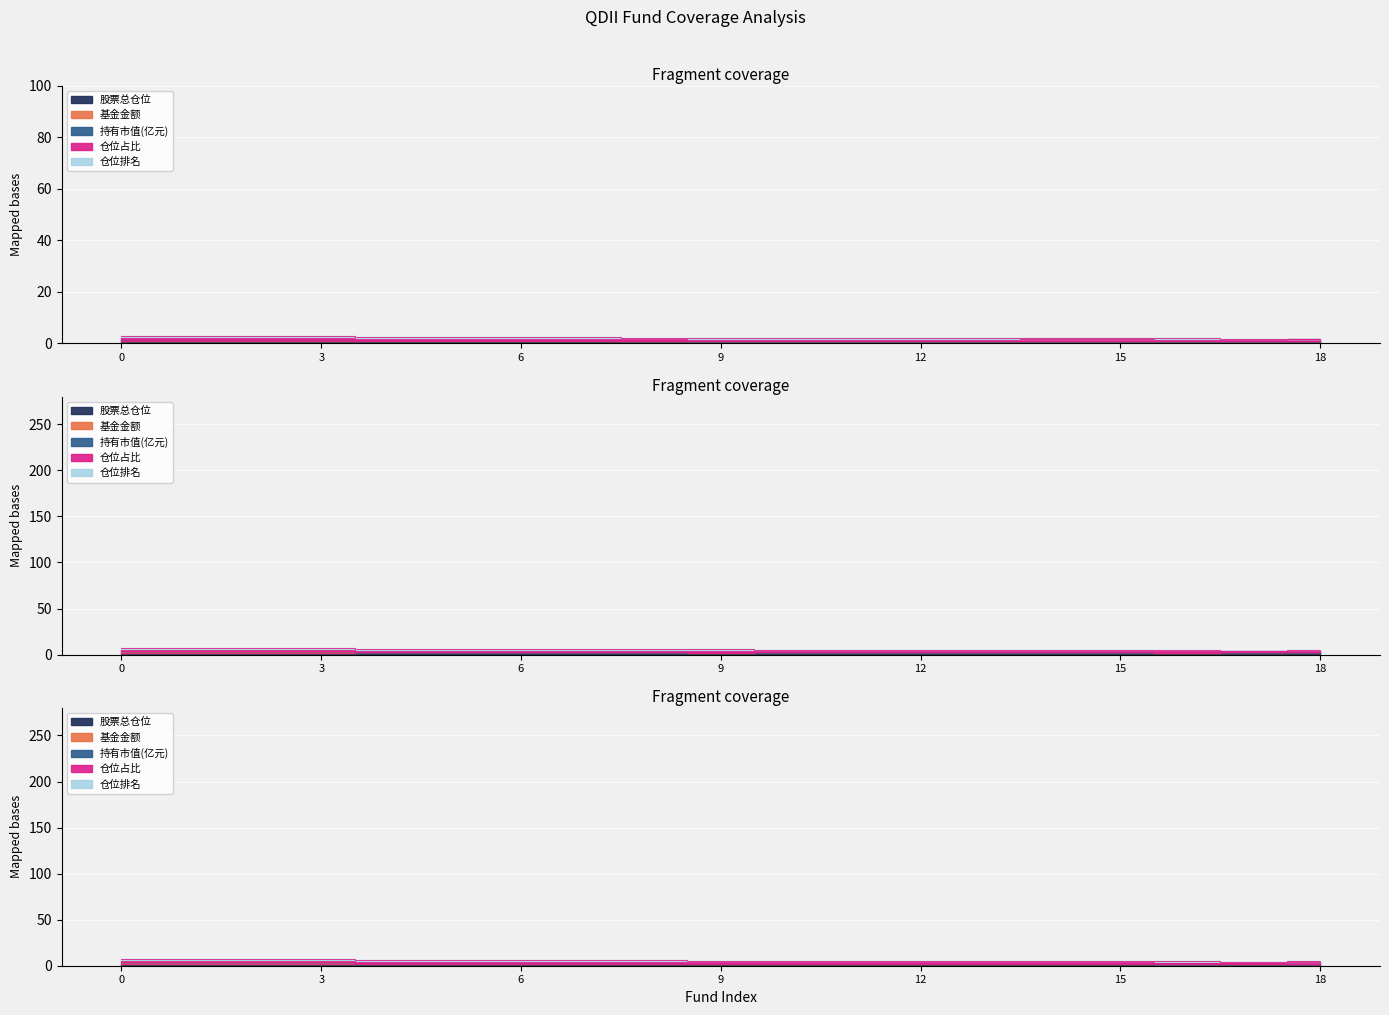

What is the minimum value for 持有市值(亿元)?

2.3